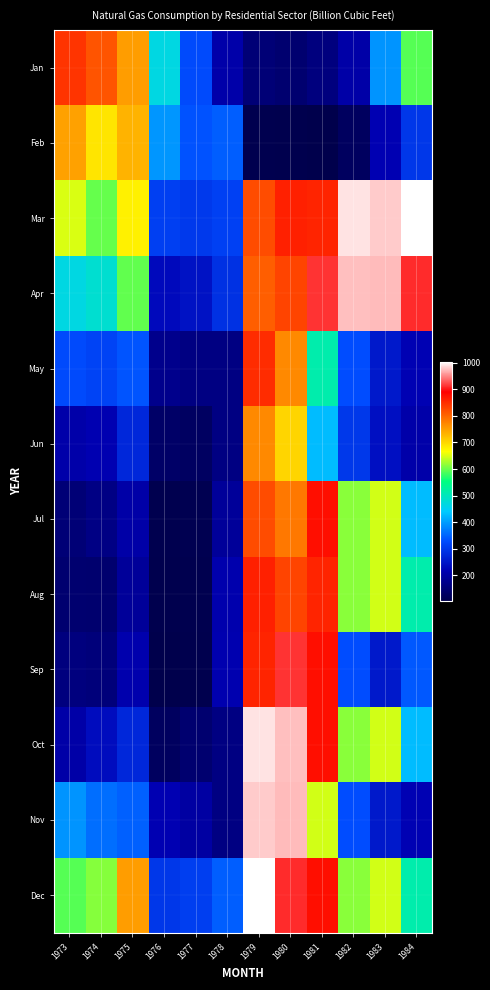

Rank the series at 1973 from highest to lowest value.

Jan, Feb, Mar, Dec, Apr, Nov, May, Jun, Oct, Sep, Jul, Aug